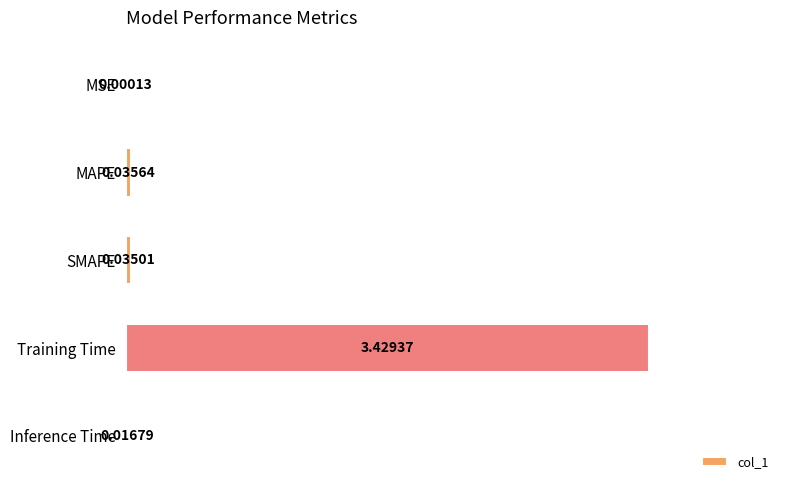

Count the number of data series in this chart.

1